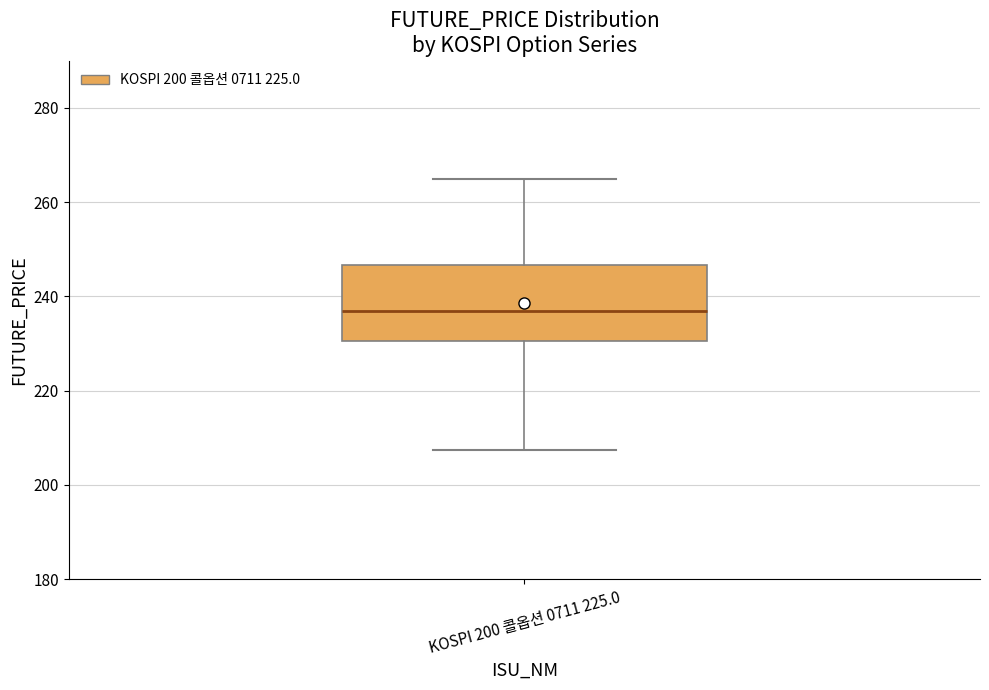

Transcribe this box plot: give where the median line is, the range the box spans, and where the two whiskers end, as read against the y-axis. The values are not printed on the chart, so give them approximately, as read against the axis.

median 236, box 230 to 246, whiskers 208 to 266